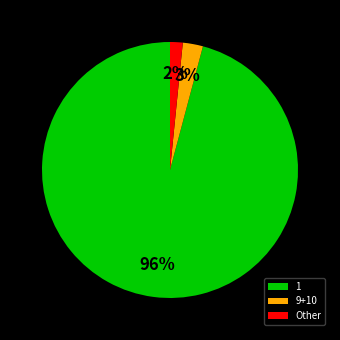

Which category has the smallest portion of the pie?

Other